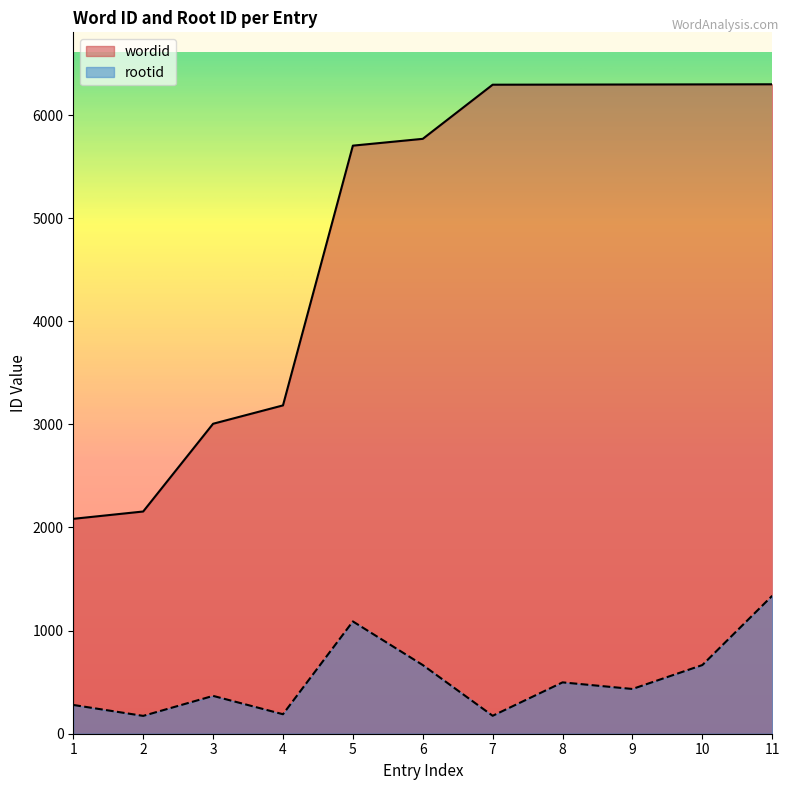

True or false: wordid and rootid cross at least once.

False